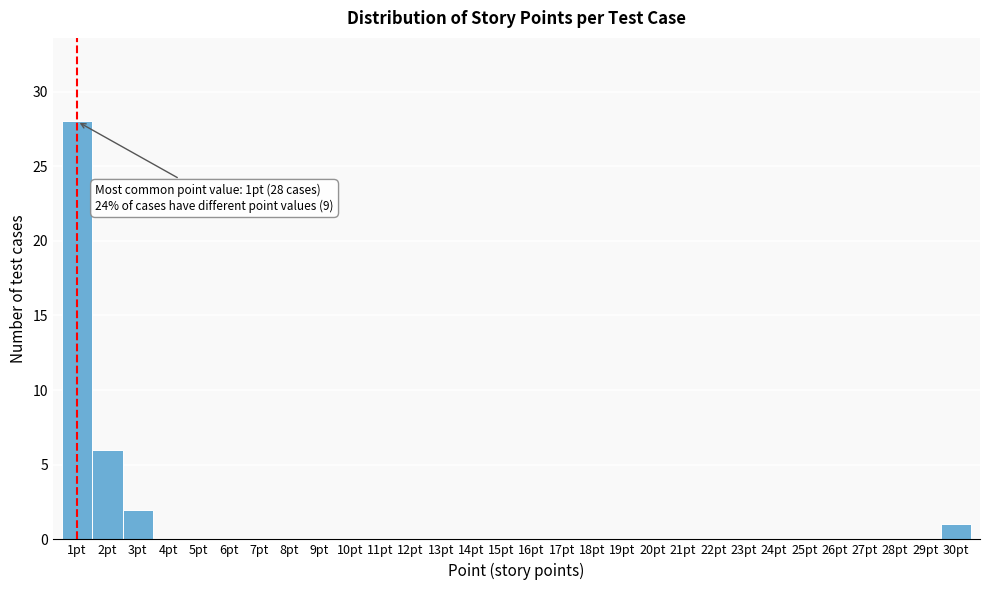

Over which range of the x-axis is the bar tallest?

0.5 to 1.5